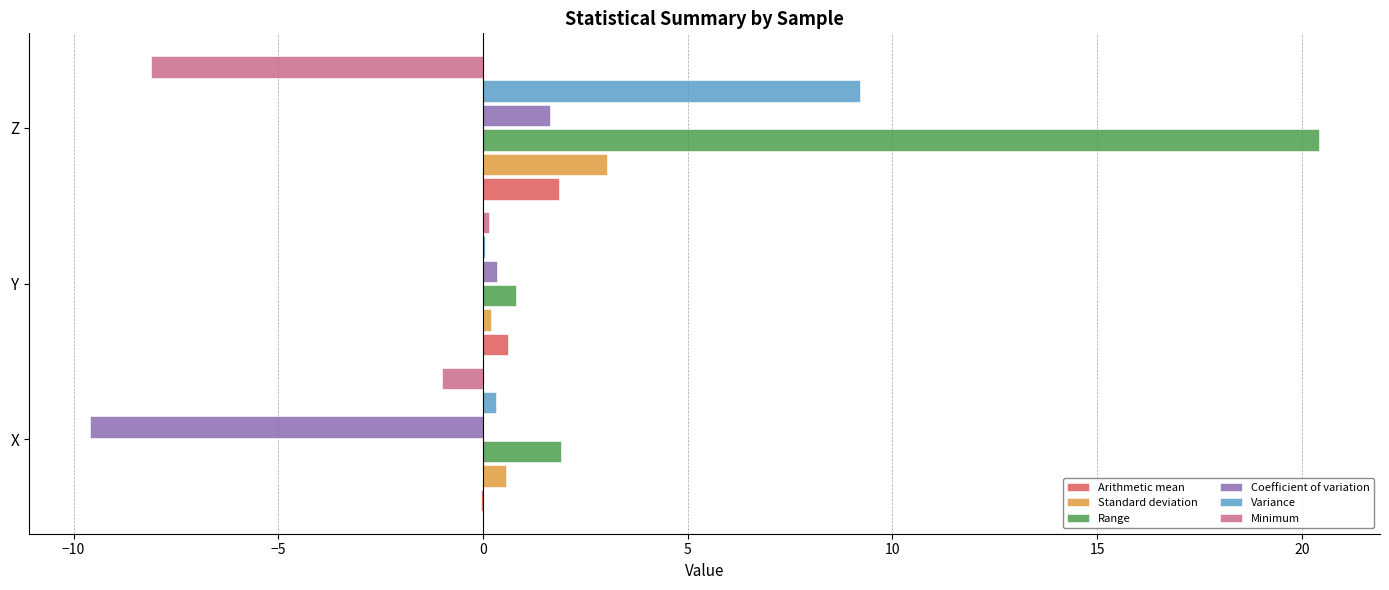

The Variance series shows 0.0 at Y. True or false?

True